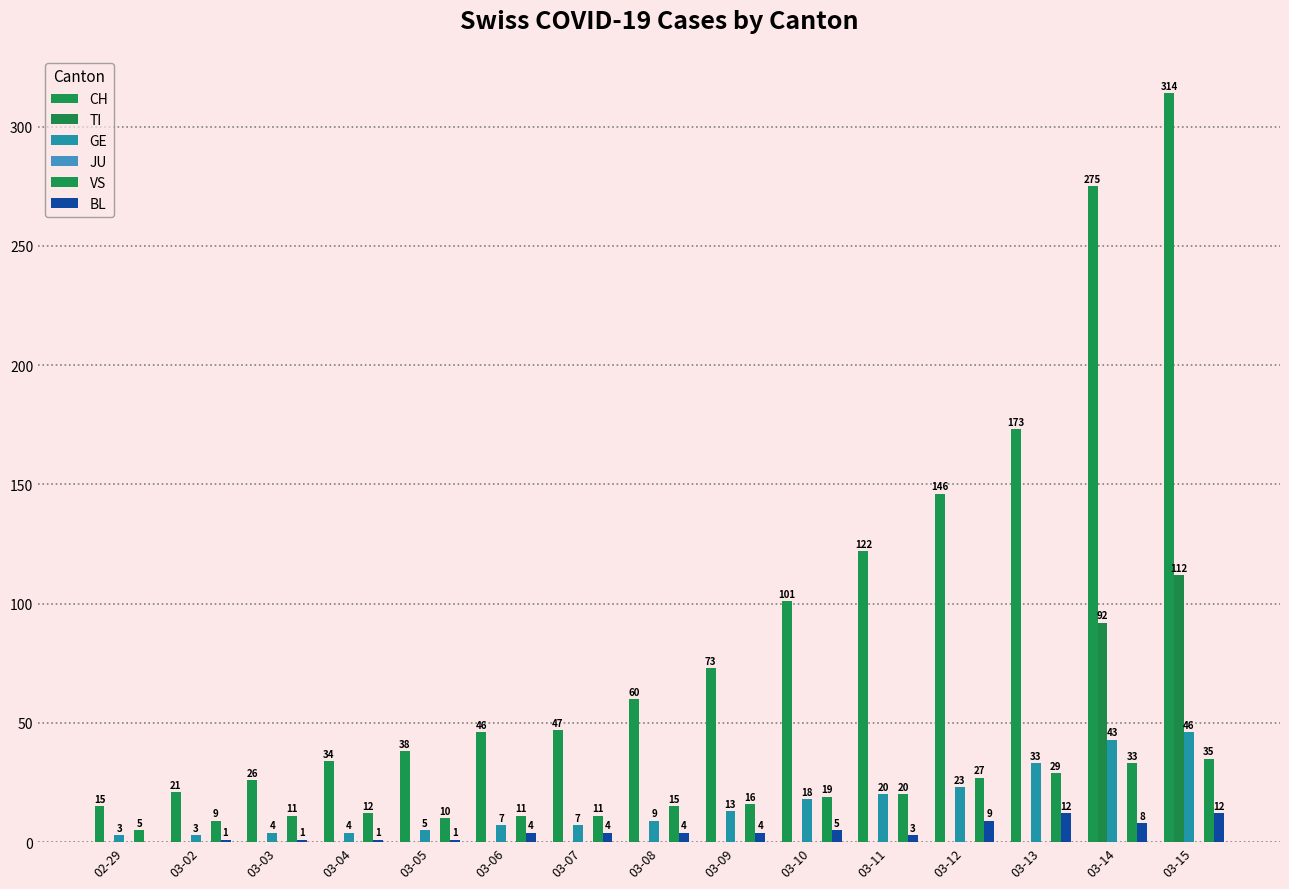

What is the sum of the CH values at 03-09 and 03-06?

119